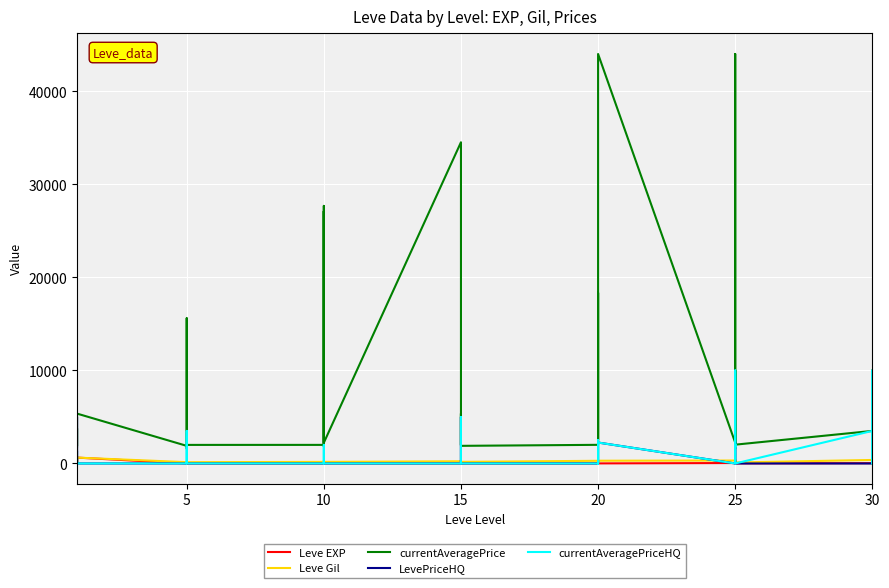

Which label corresponds to the smallest value in the chart?

10